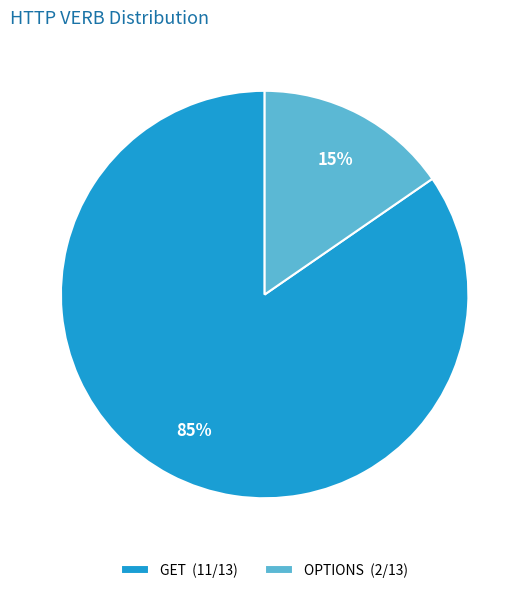

Is it true that GET is 70% of the pie?

False